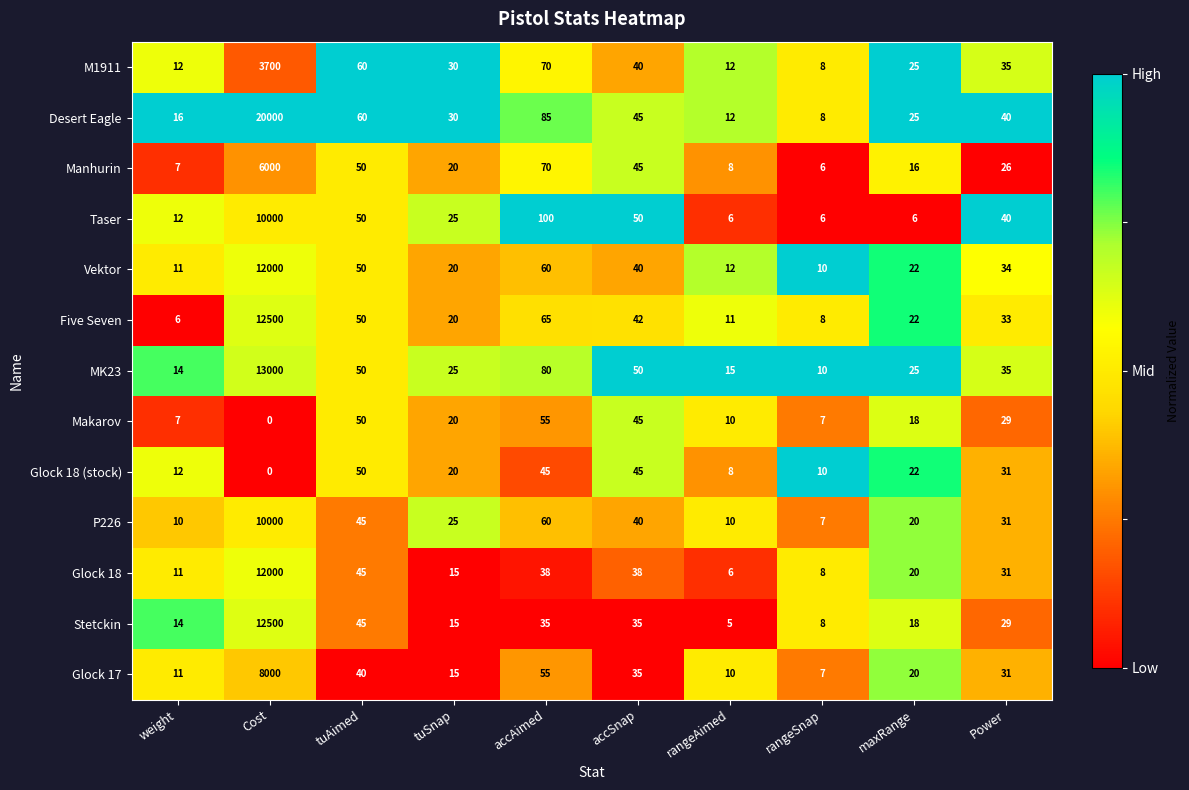

What is the sum of all Glock 17 values?

8224